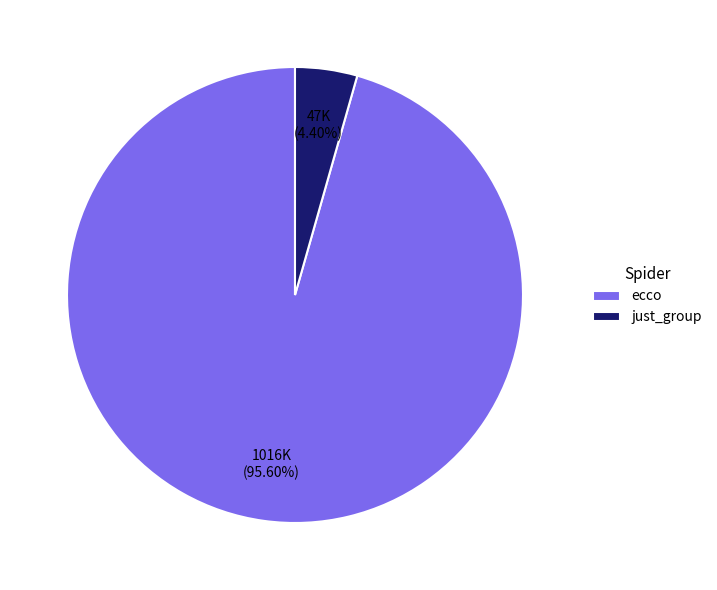

Does any single category account for the majority?

Yes